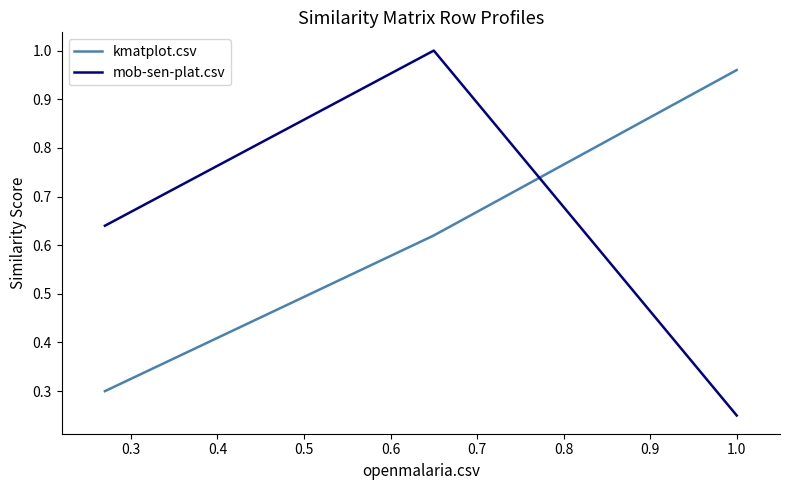

What is the sum of all mob-sen-plat.csv values?

1.9